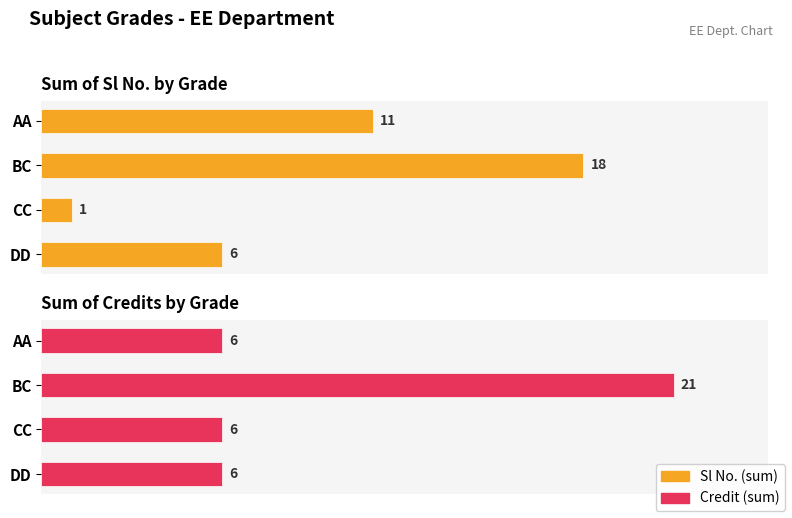

Which series has the largest total across all categories?

Credit (sum)